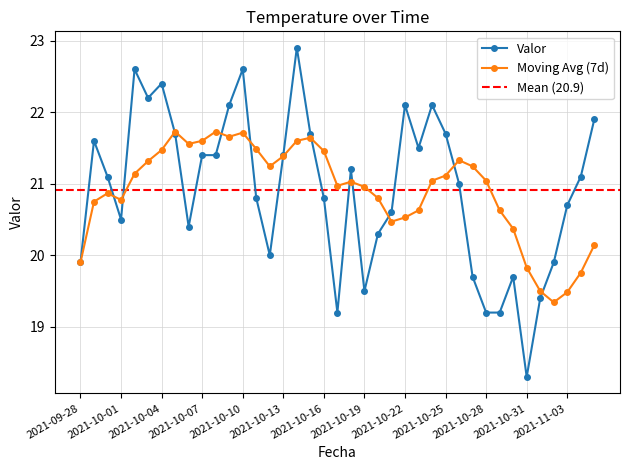

Which label corresponds to the smallest value in the chart?

2021-10-31